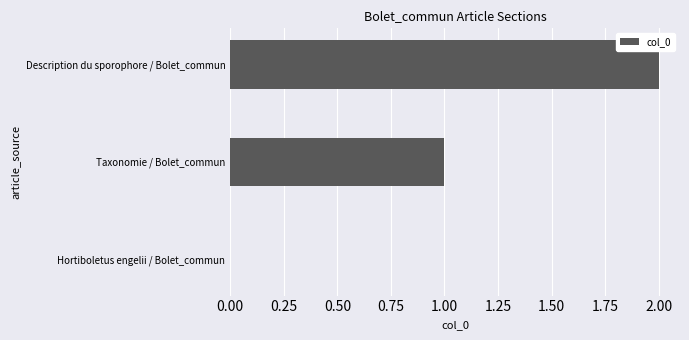

True or false: the data shows 1 at Hortiboletus engelii / Bolet_commun.

False